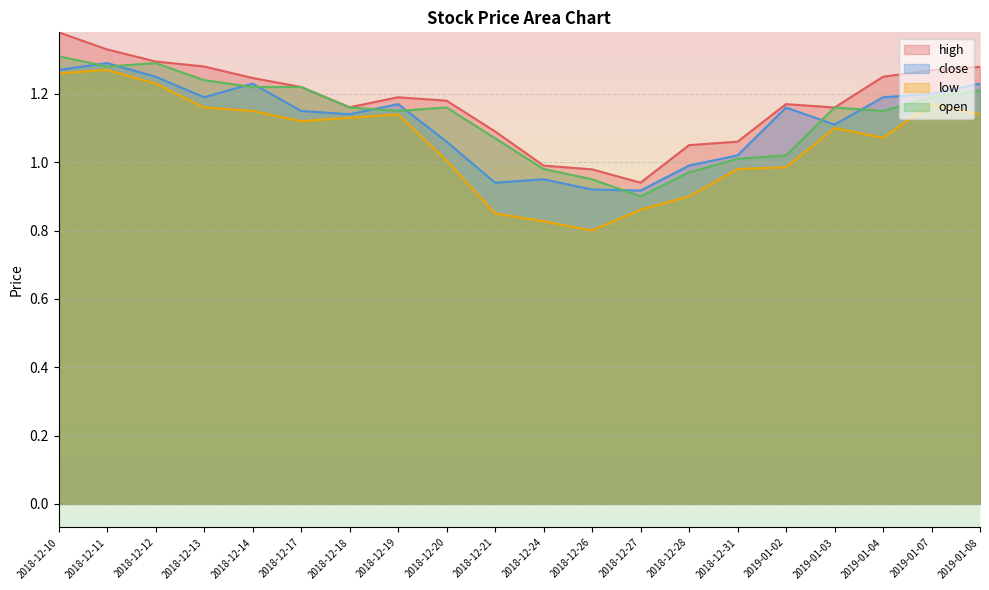

How many values in the high series exceed 1?

17